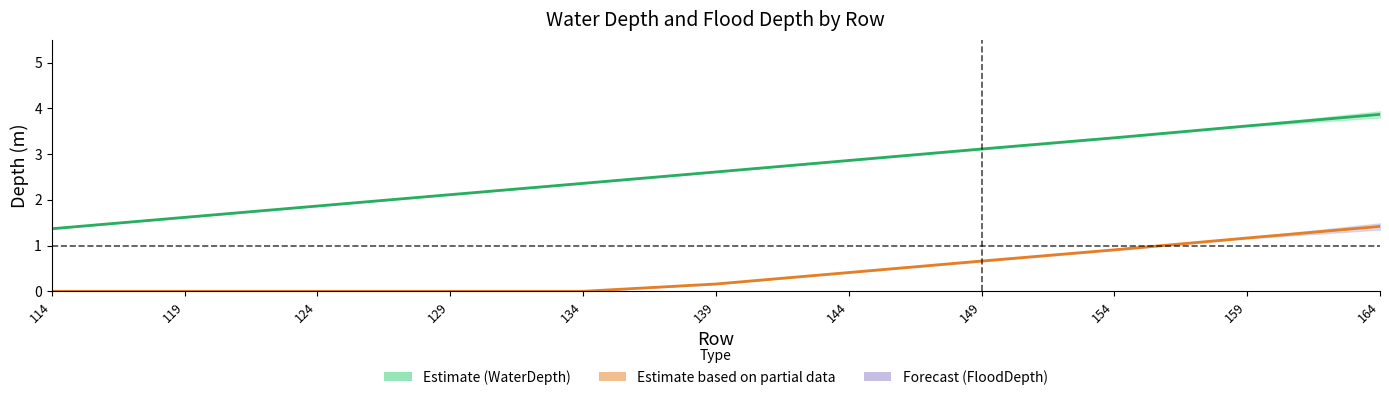

Does the chart have visible grid lines?

No